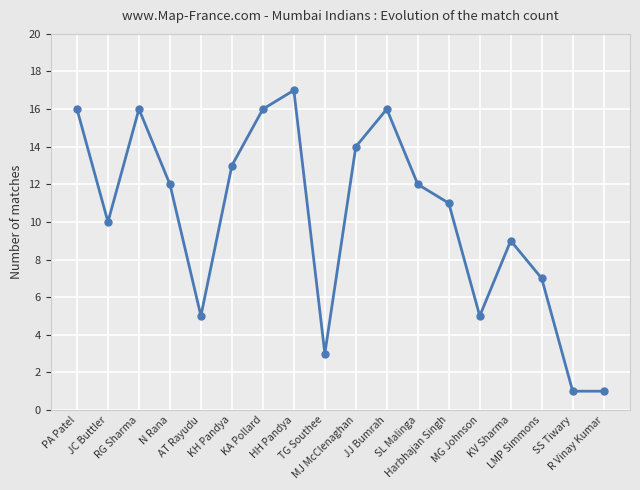

What is the label of the 15th point from the left?

KV Sharma